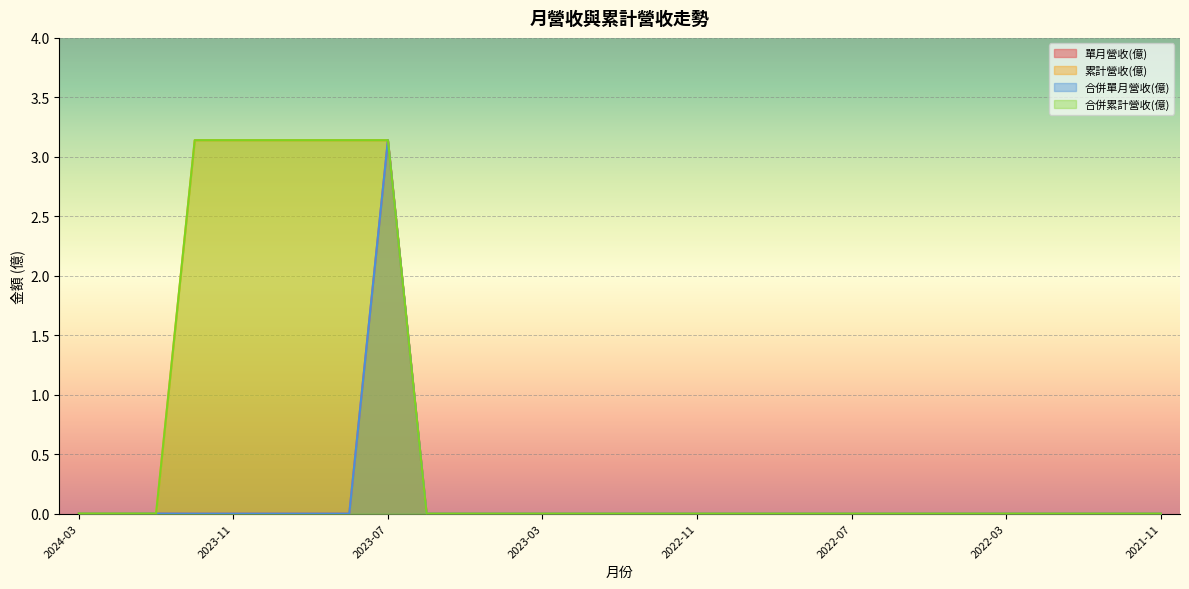

What position from the right is 2023-07?

21